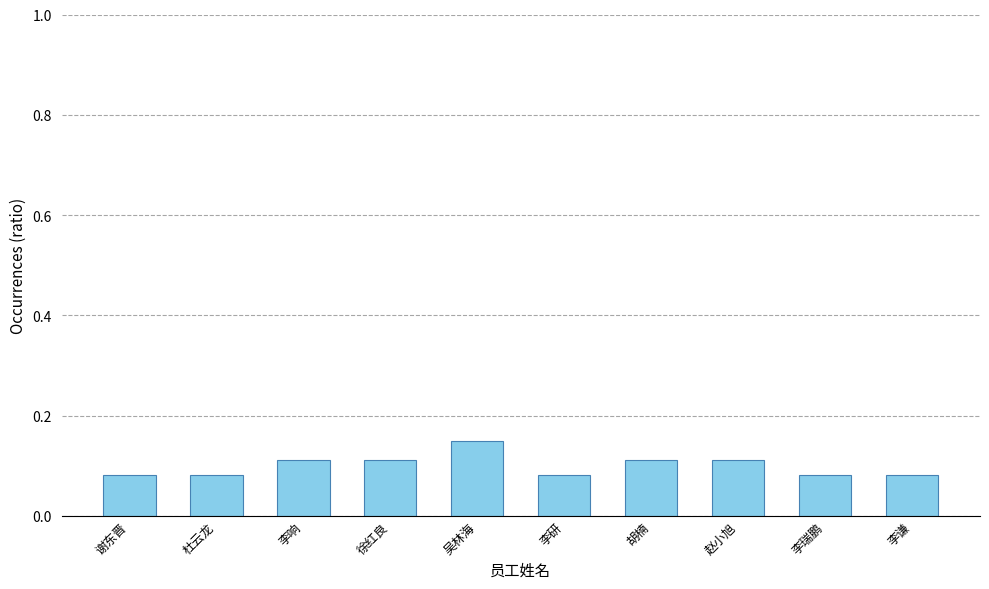

Which has a higher value, 李瑞鹏 or 李响?

李响